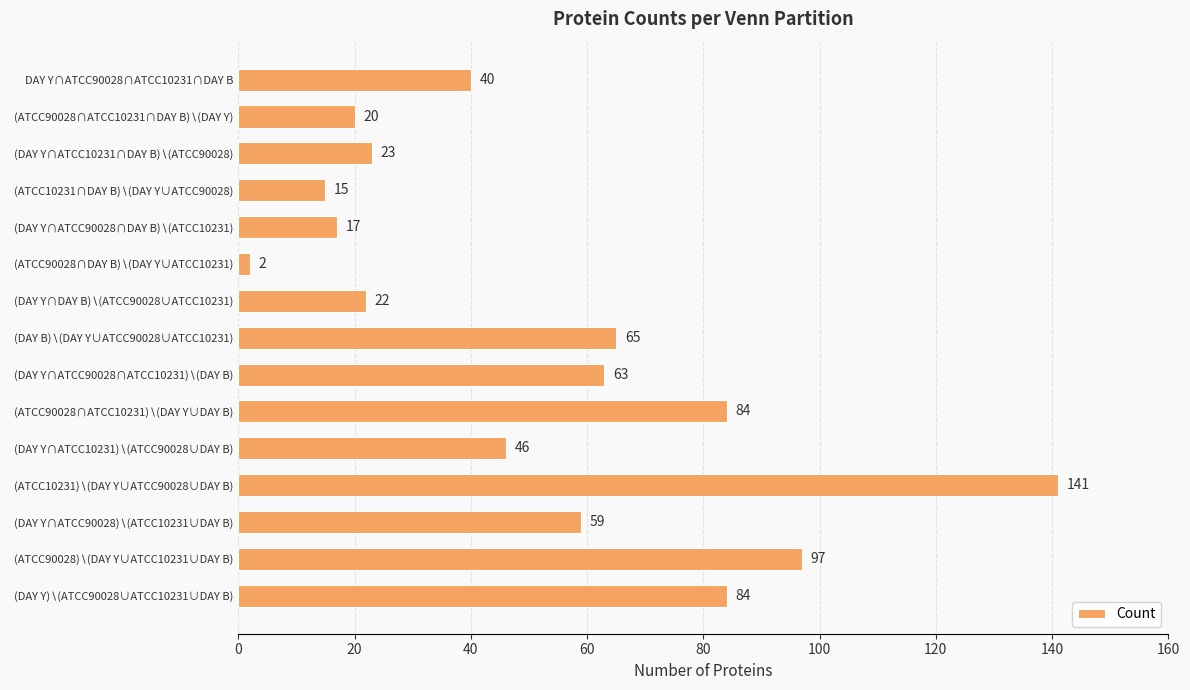

The chart shows a value of 21 at DAY Y∩ATCC90028∩ATCC10231∩DAY B. True or false?

False